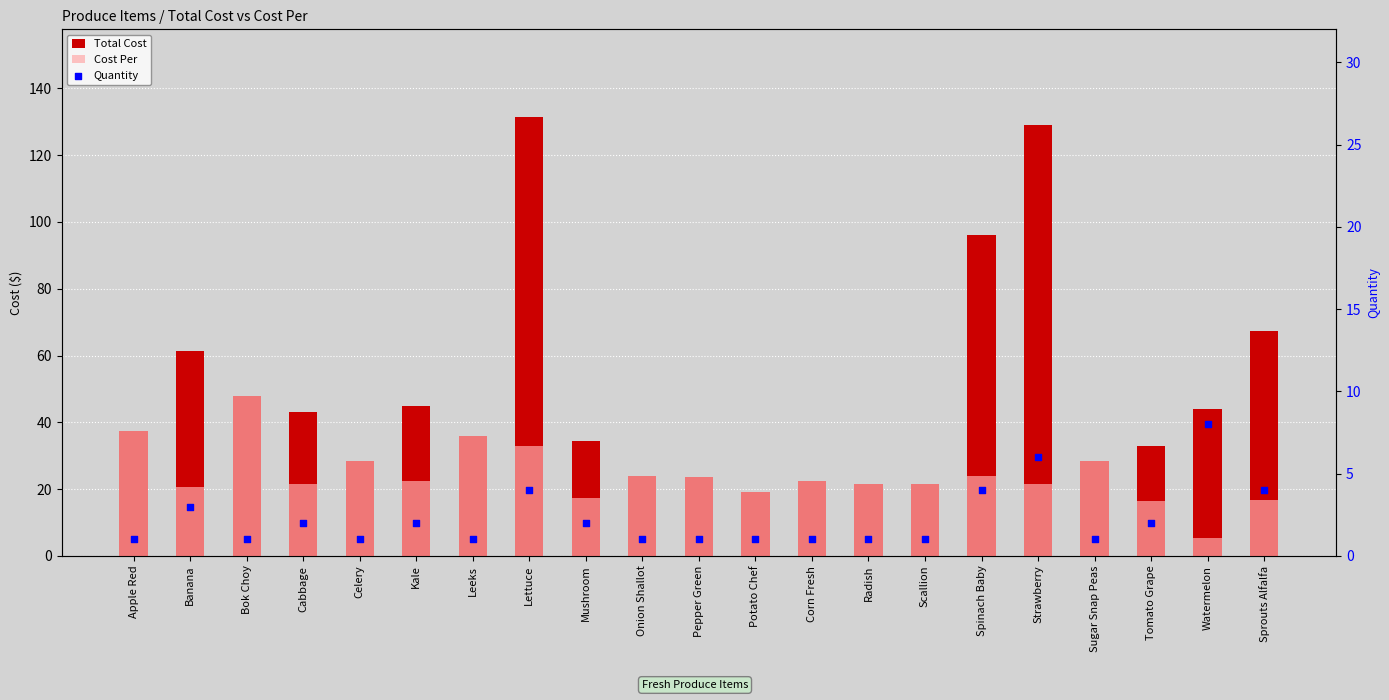

What is the total value across all series at Kale?

69.5